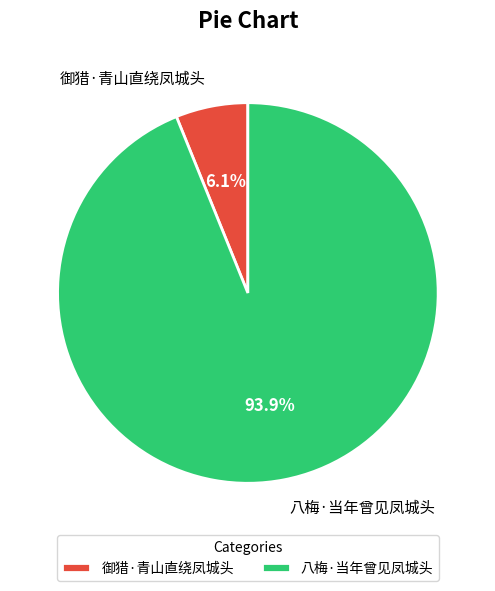

What portion of the pie excludes 御猎·青山直绕凤城头?

93.9%